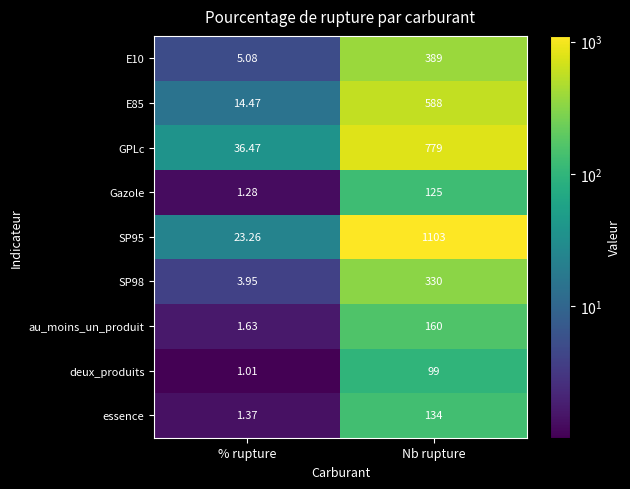

How many categories are shown in the chart?

2